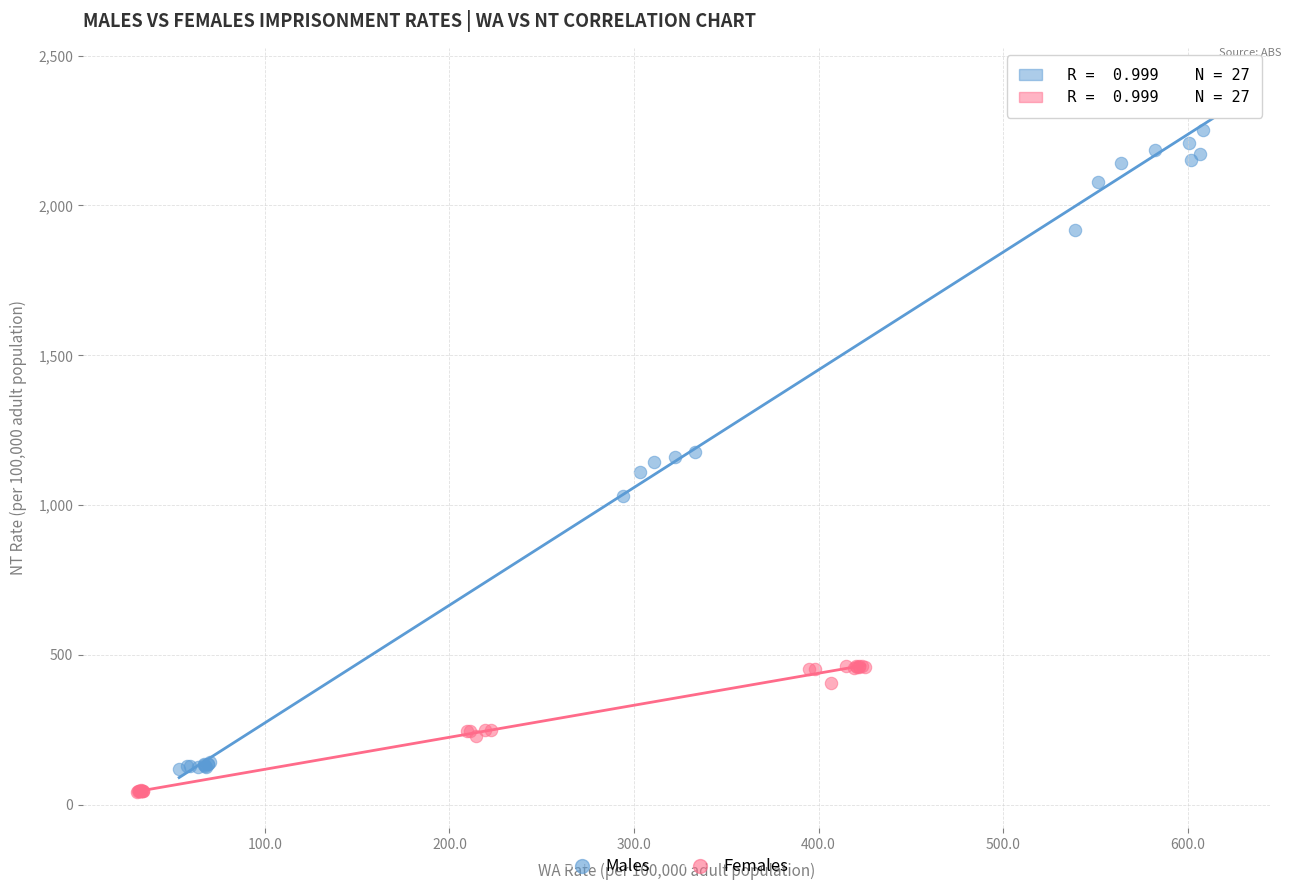

Which series has the largest Y range (max minus min)?

Males